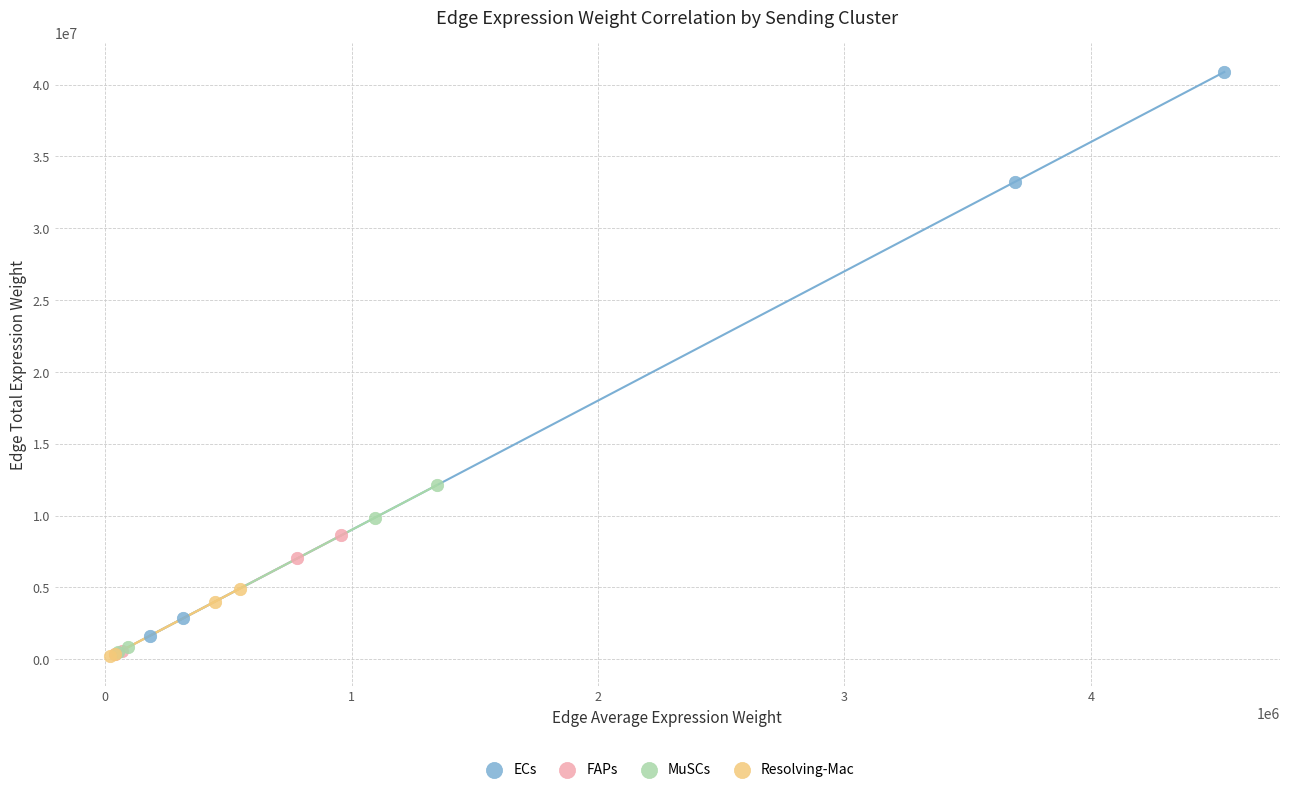

What are all the series names shown in the legend?

ECs, FAPs, MuSCs, Resolving-Mac